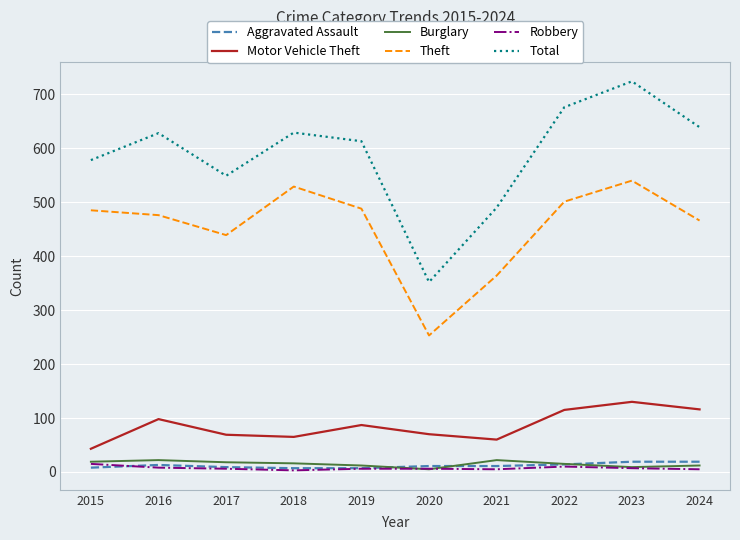

How many lines are shown in the chart?

6